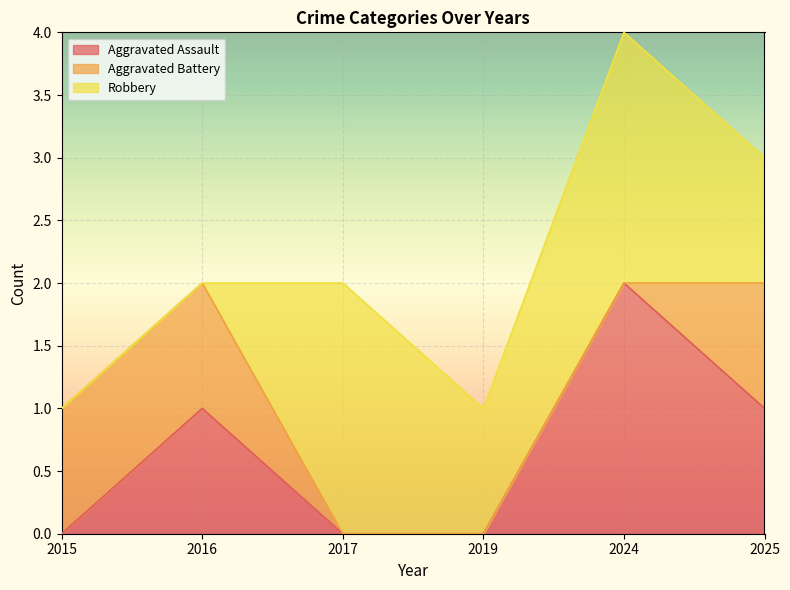

Between 2025 and 2015, which is larger?

2025